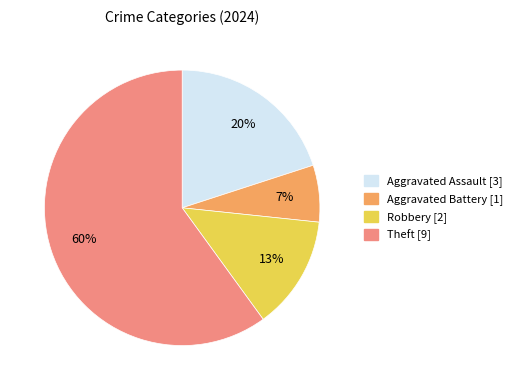

How many segments does this pie chart have?

4